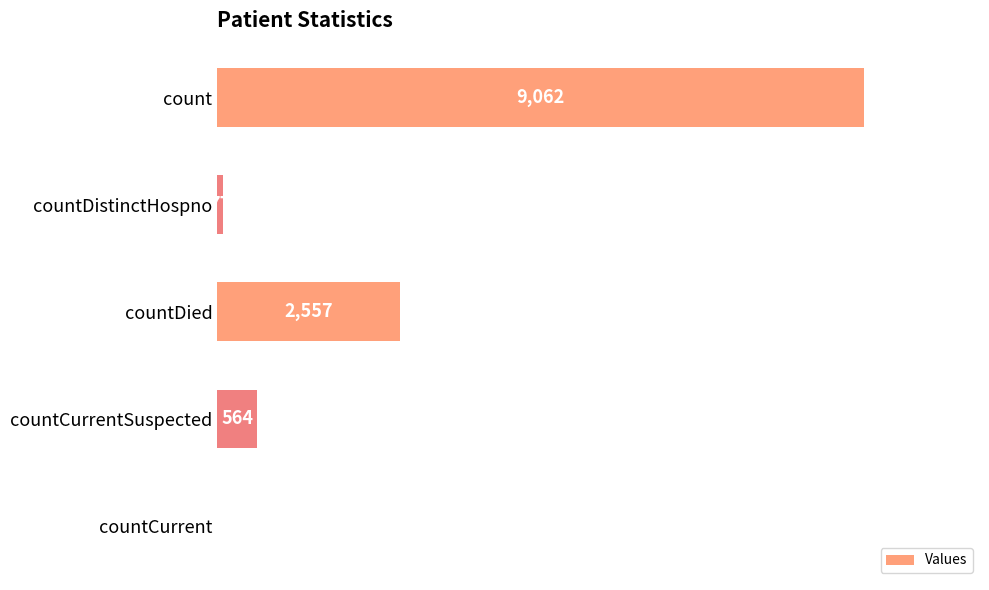

Are the bars horizontal?

Yes